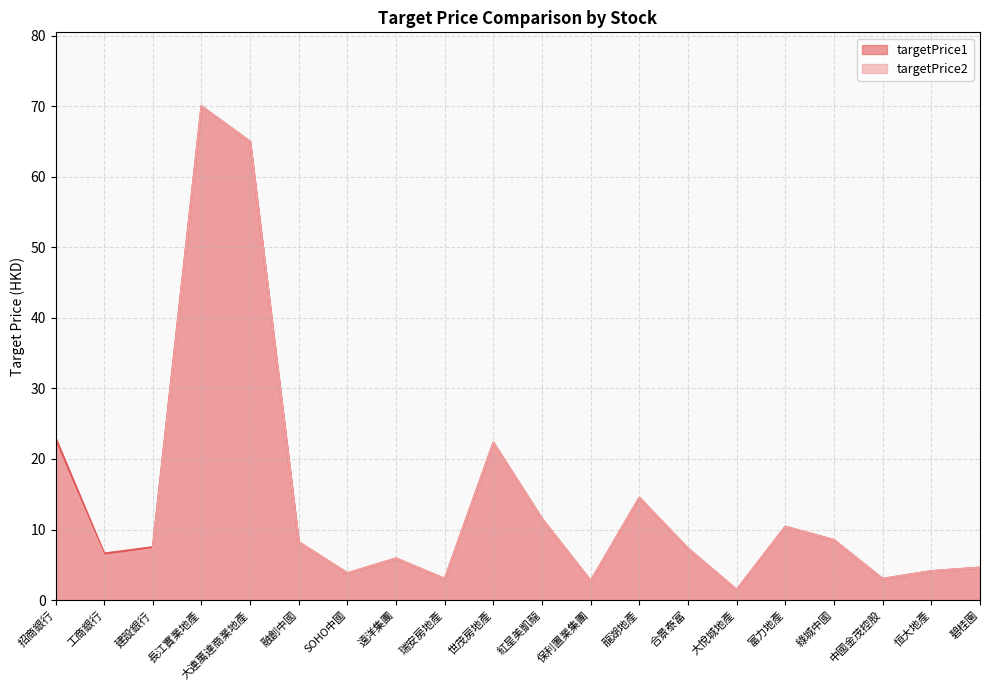

List the labels in order of targetPrice1 value, largest first.

長江實業地產, 大連萬達商業地產, 招商銀行, 世茂房地產, 龍湖地產, 紅星美凱龍, 富力地產, 綠城中國, 融創中國, 建設銀行, 合景泰富, 工商銀行, 遠洋集團, 碧桂園, 恒大地產, SOHO中國, 瑞安房地產, 中國金茂控股, 保利置業集團, 大悅城地產